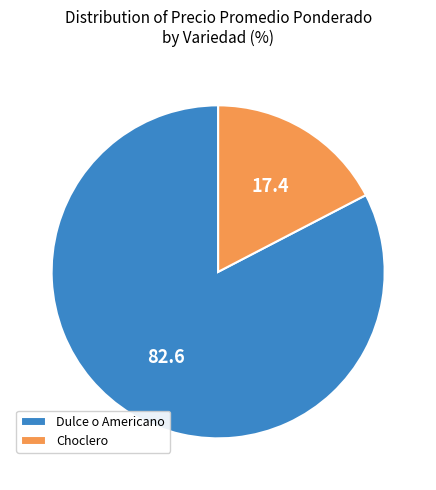

Count the number of slices in the pie.

2